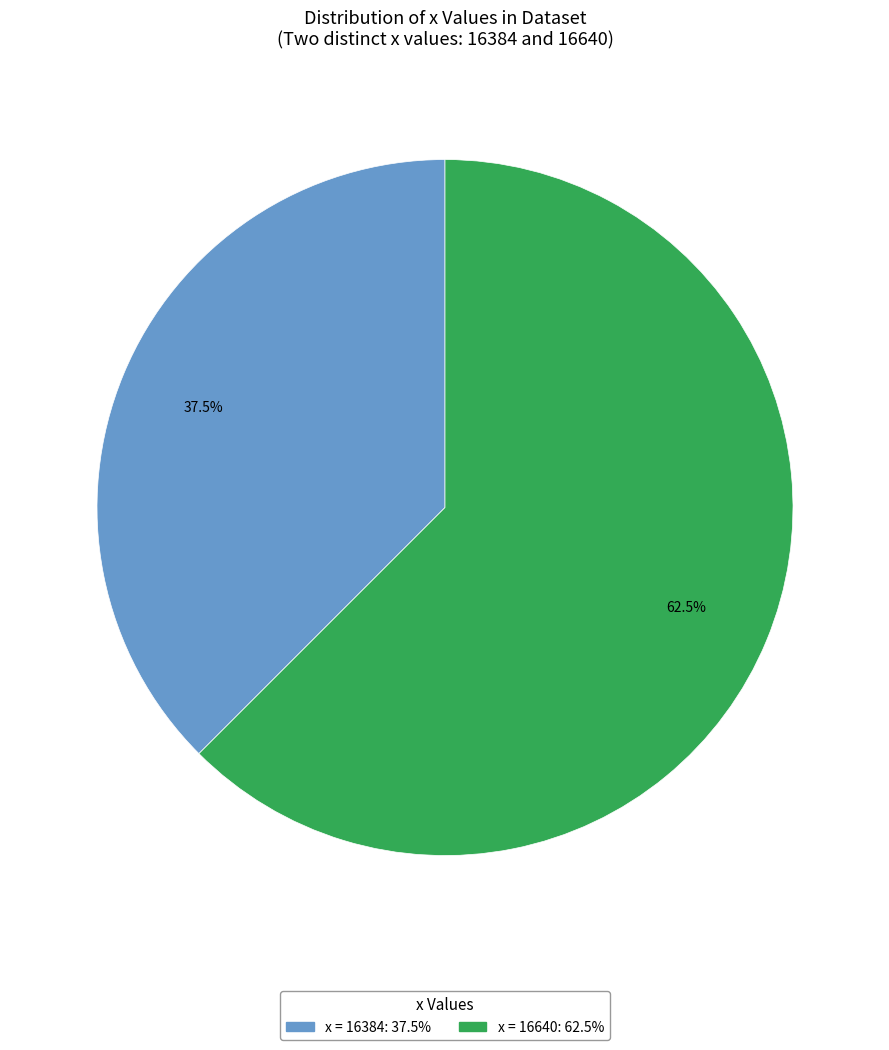

Is there a majority slice in this chart?

Yes